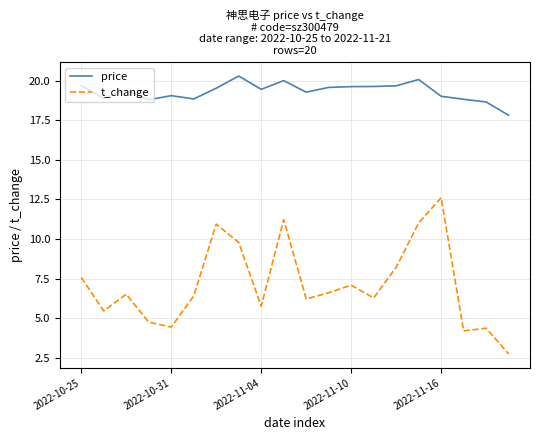

Which series has the largest range (max minus min)?

t_change